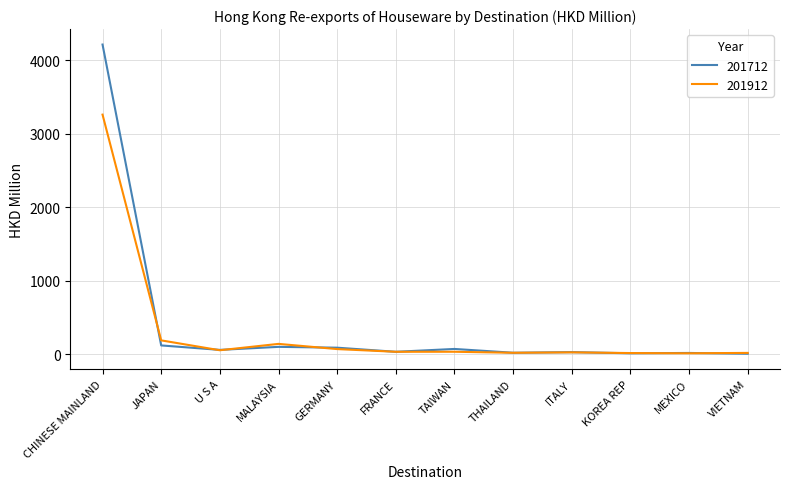

In 201712, how many points are higher than both neighbors (excluding endpoints)?

4